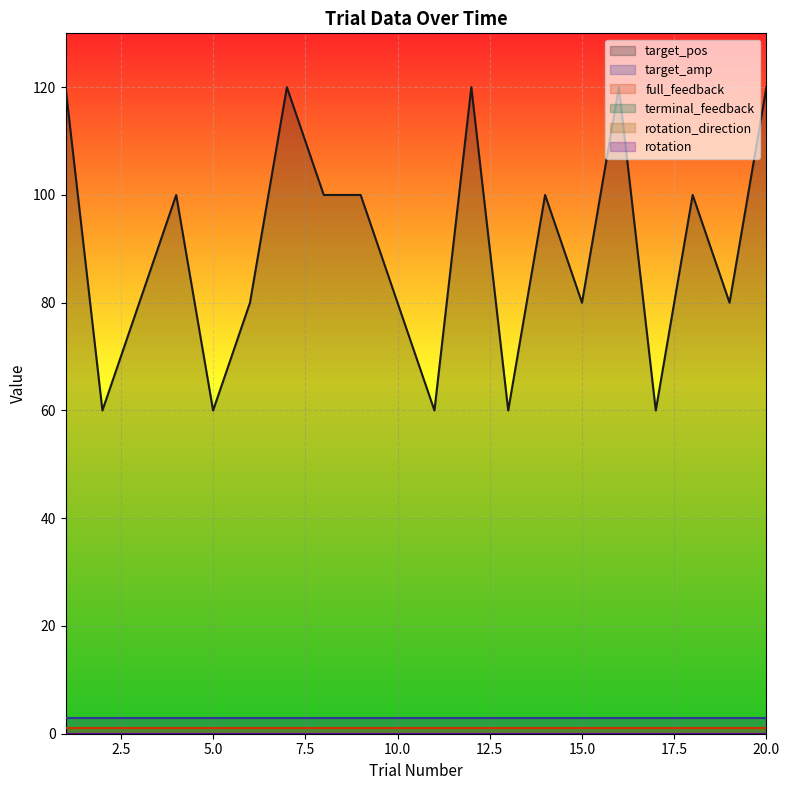

Count the target_pos values in the range 80 to 120.

15